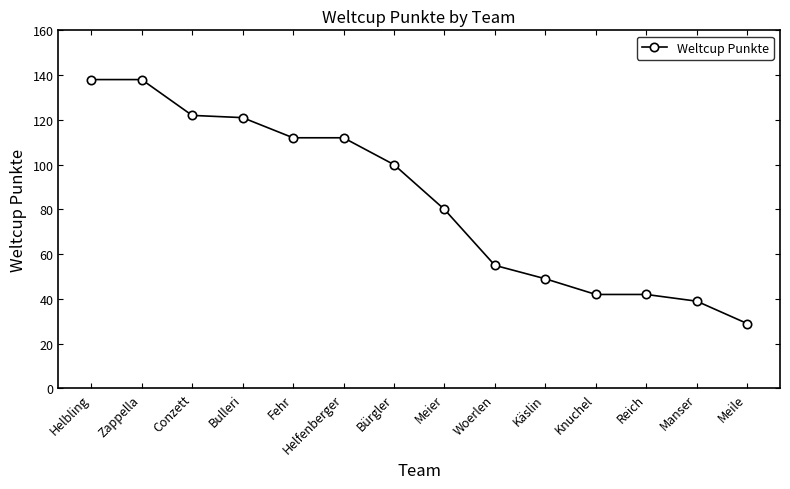

Reading right to left, what are all the values shown in this chart?

29	39	42	42	49	55	80	100	112	112	121	122	138	138